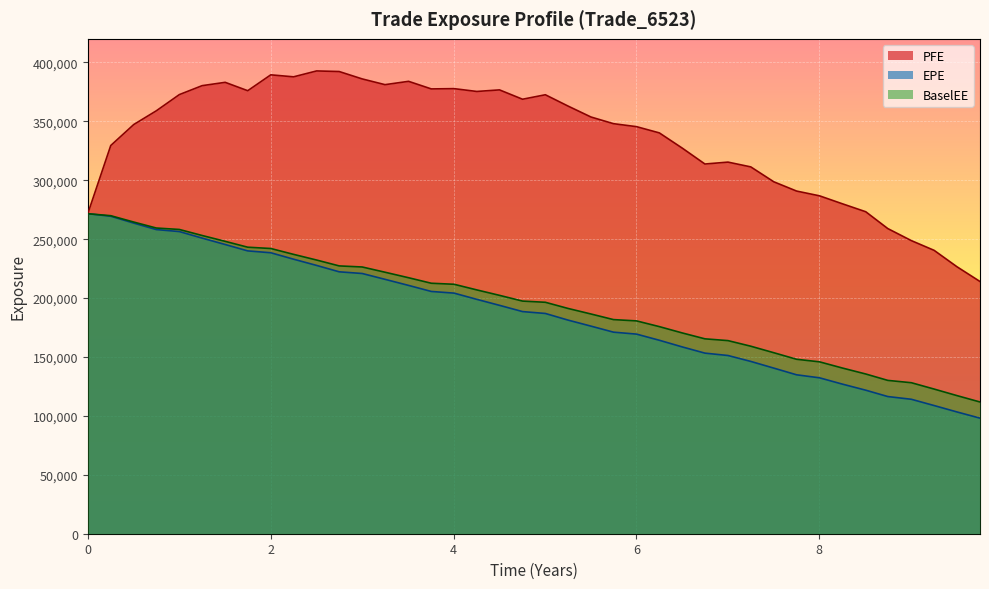

What is the lowest value of the EPE series?

98081.4